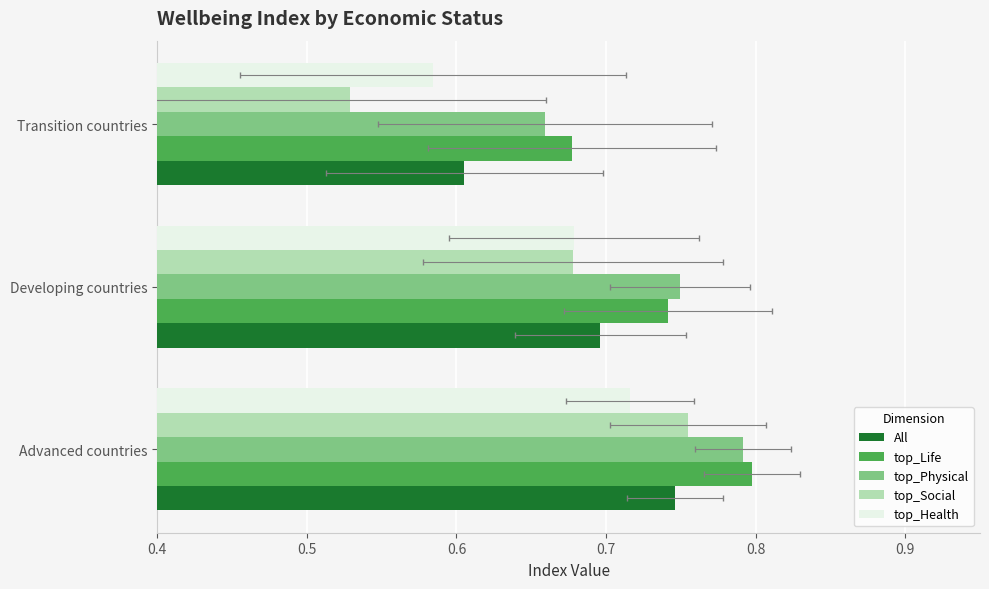

Which series has the widest spread of values?

top_Social